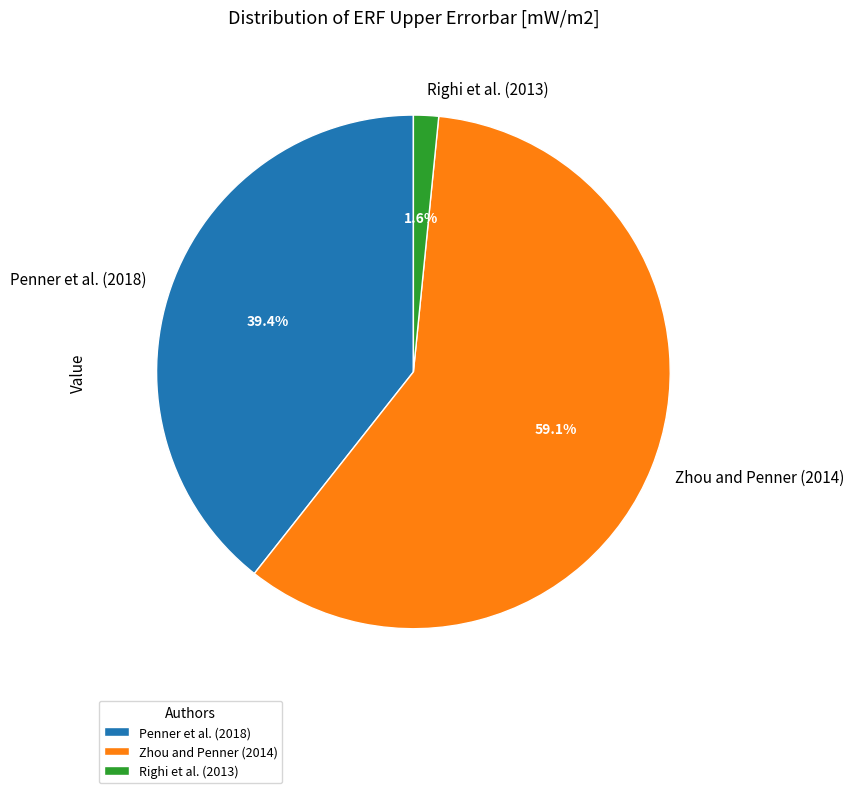

Rank the categories by value from highest to lowest.

Zhou and Penner (2014), Penner et al. (2018), Righi et al. (2013)